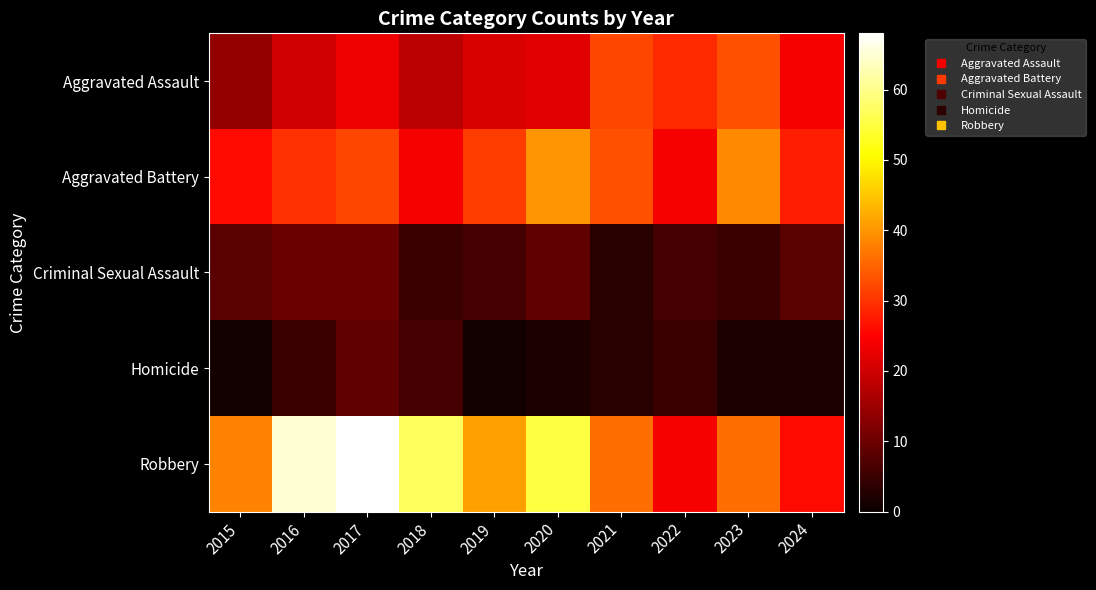

Reading left to right, list all the values displayed in this chart.

Aggravated Assault: 2015=14	2016=20	2017=23	2018=18	2019=21	2020=22	2021=32	2022=29	2023=33	2024=24
Aggravated Battery: 2015=26	2016=30	2017=32	2018=24	2019=31	2020=40	2021=33	2022=24	2023=39	2024=28
Criminal Sexual Assault: 2015=8	2016=10	2017=10	2018=5	2019=6	2020=9	2021=3	2022=6	2023=5	2024=8
Homicide: 2015=1	2016=5	2017=9	2018=6	2019=1	2020=2	2021=3	2022=5	2023=2	2024=2
Robbery: 2015=38	2016=65	2017=68	2018=57	2019=41	2020=55	2021=36	2022=24	2023=36	2024=26